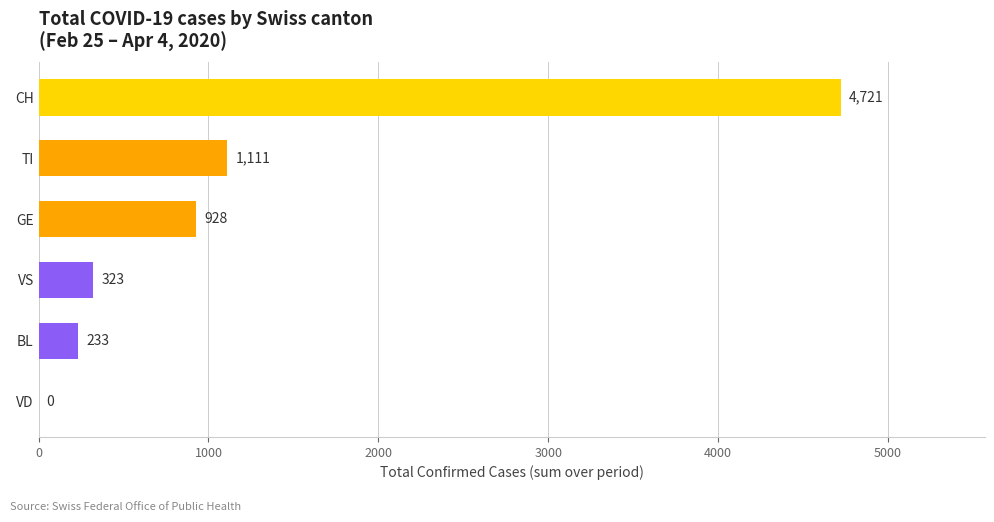

How many data points does each series have?

6